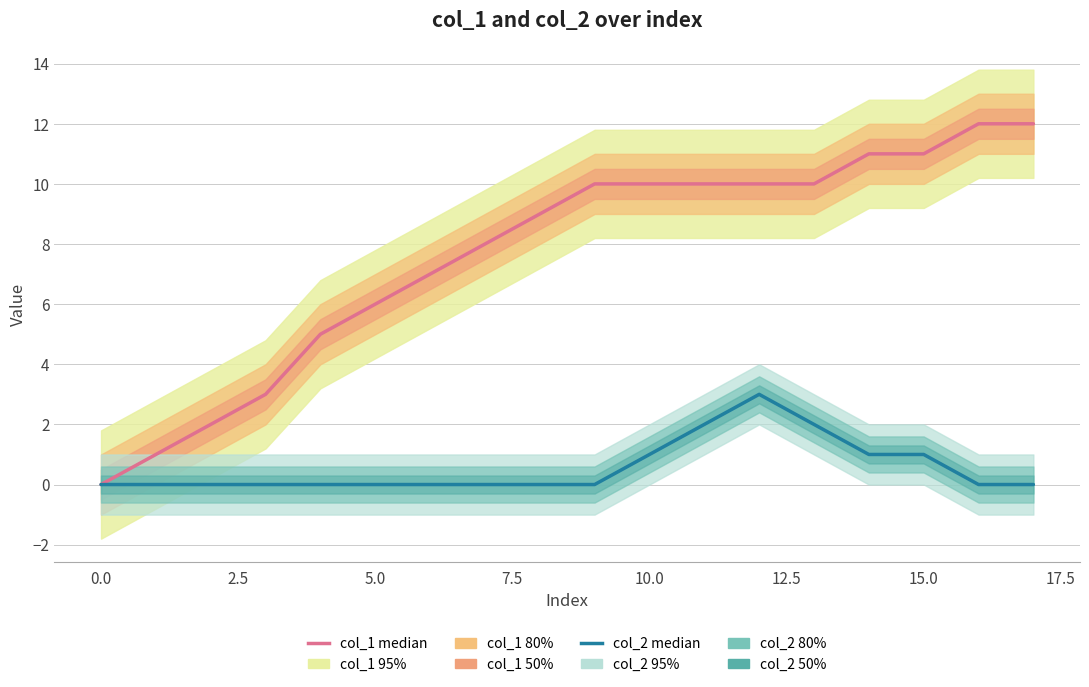

What is the difference between the second highest and second lowest values in the col_1 median series?

11